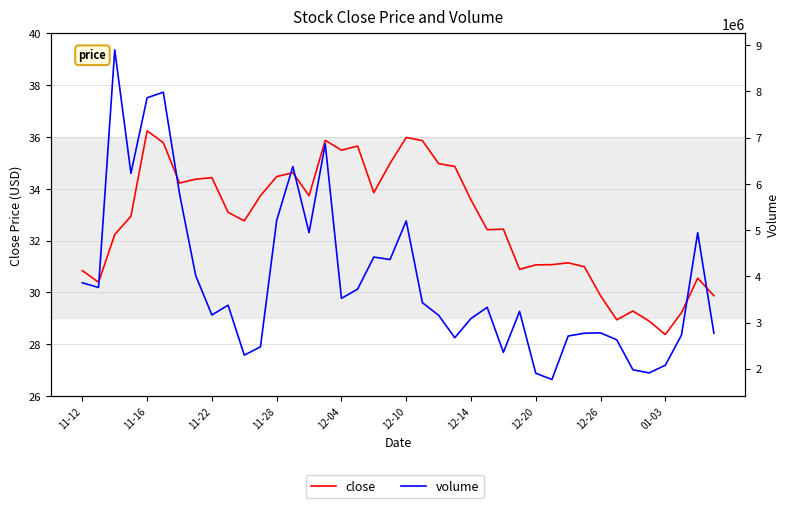

Which series has the largest range (max minus min)?

volume